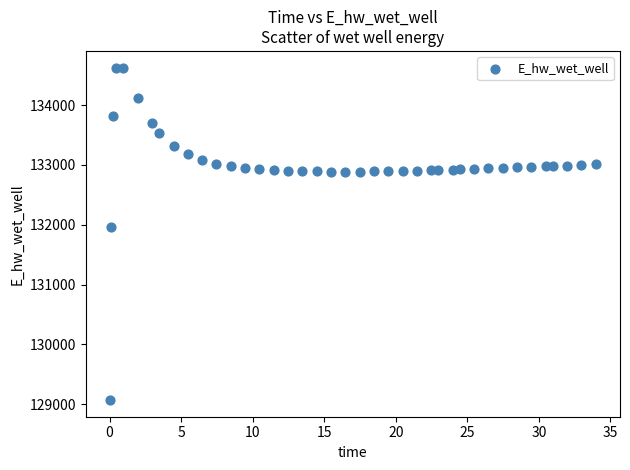

What is the range of X values (max minus min)?

33.9